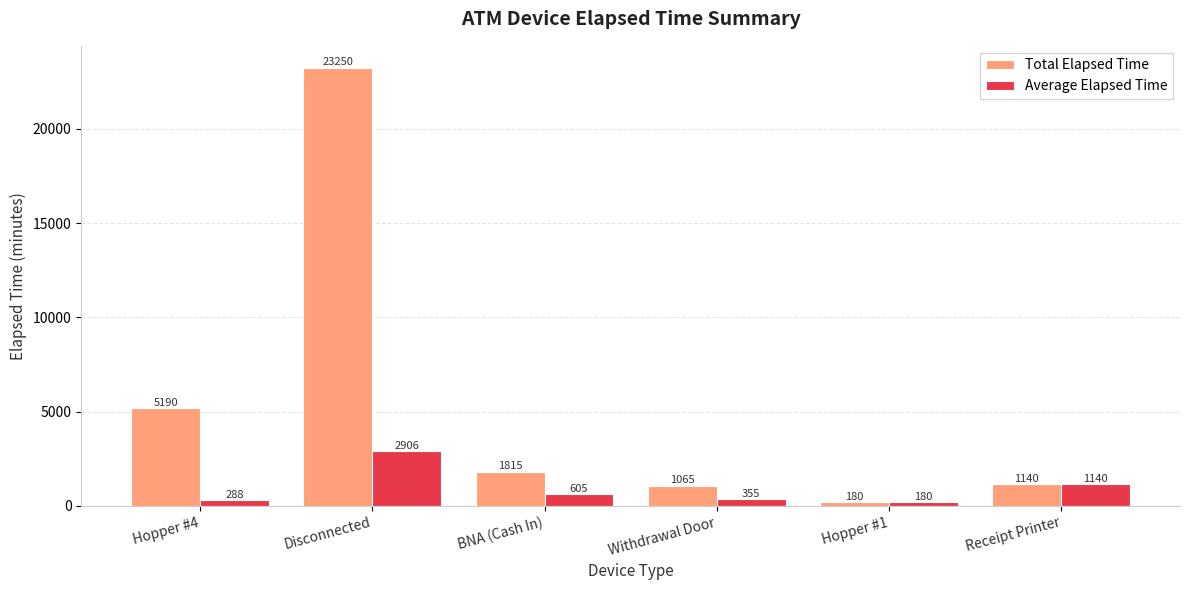

What is the difference between the maximum and second lowest values in the Average Elapsed Time series?

2617.9